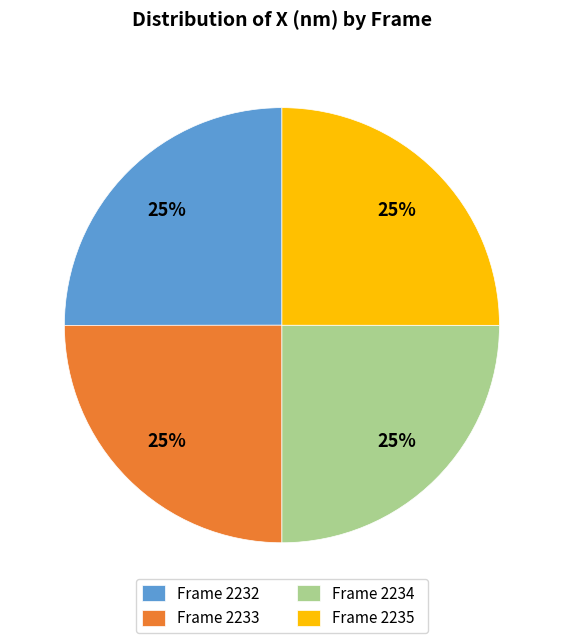

To the nearest percent, what is the combined percentage of Frame 2234 and Frame 2233?

50%